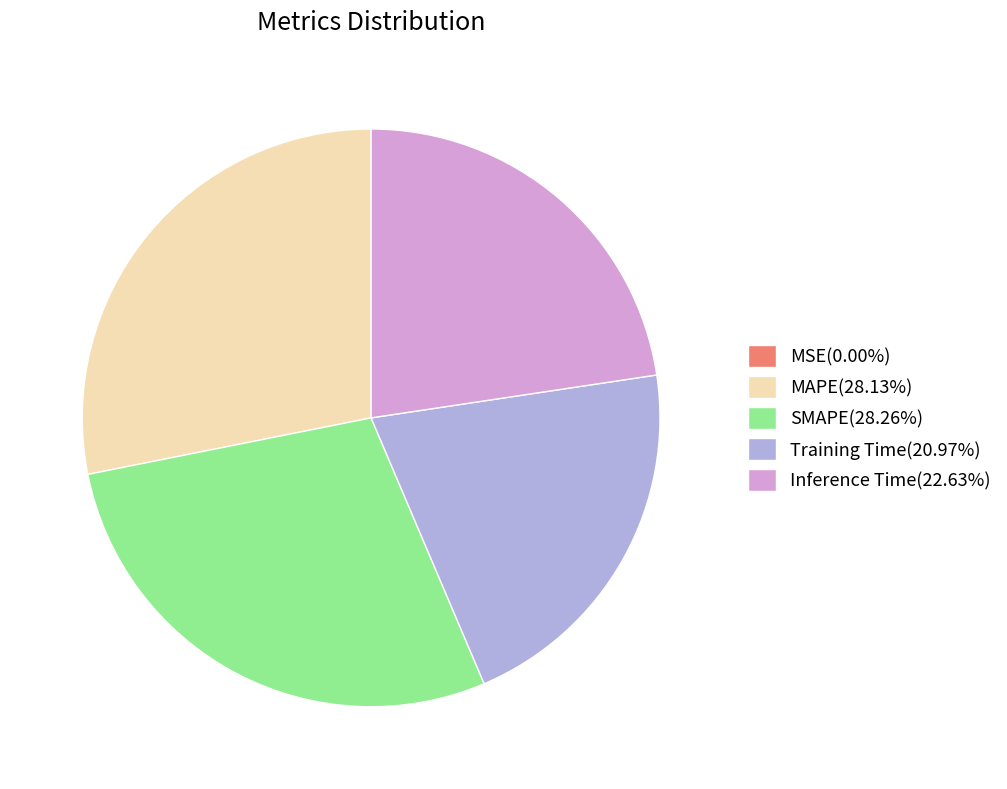

True or false: MAPE accounts for 22% of the total.

False